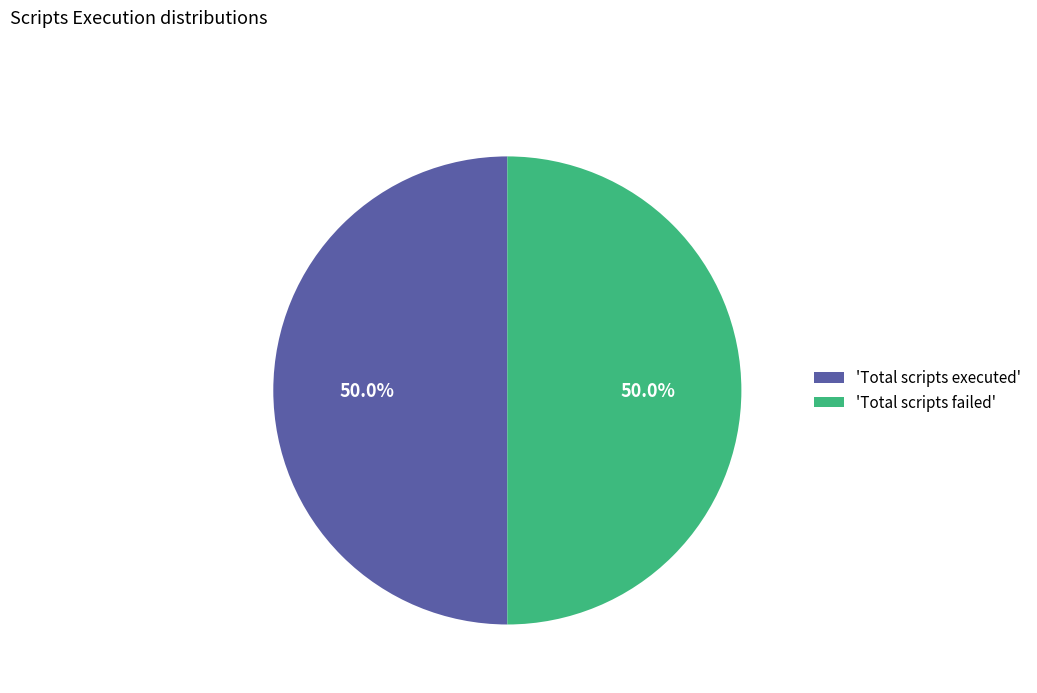

What is the ratio of the value at 'Total scripts failed' to the value at 'Total scripts executed'?

1.0